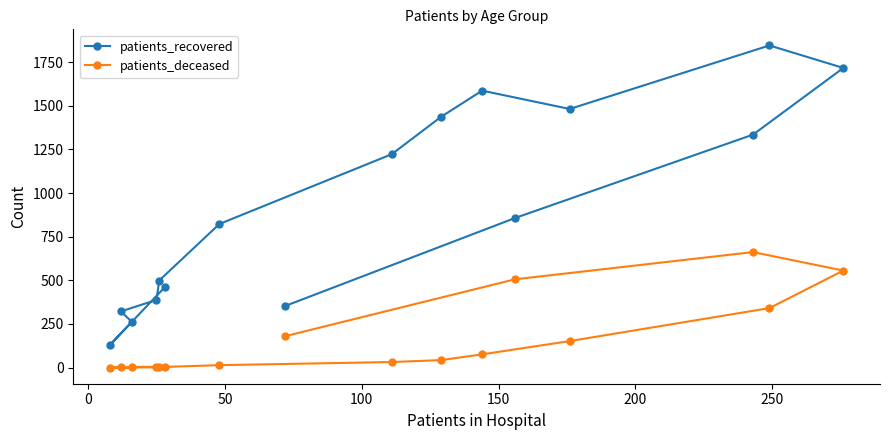

What is the difference between the maximum and minimum values in the patients_recovered series?

1716